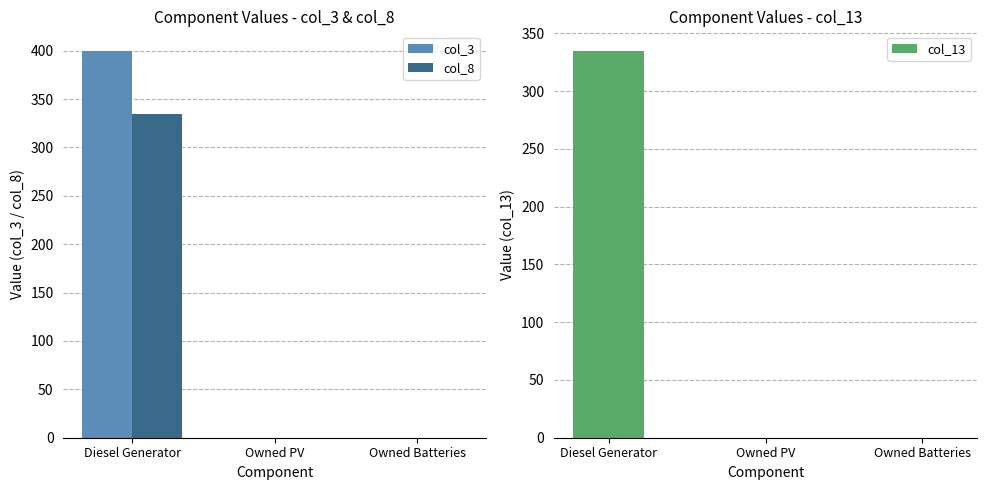

What is the value of the col_8 bar at the 1st from the left?

335